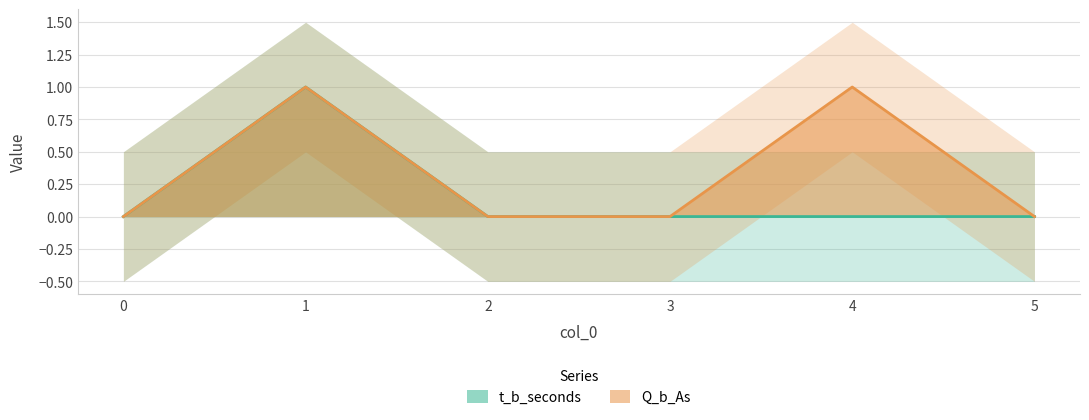

Does the chart display data point markers on the line(s)?

No